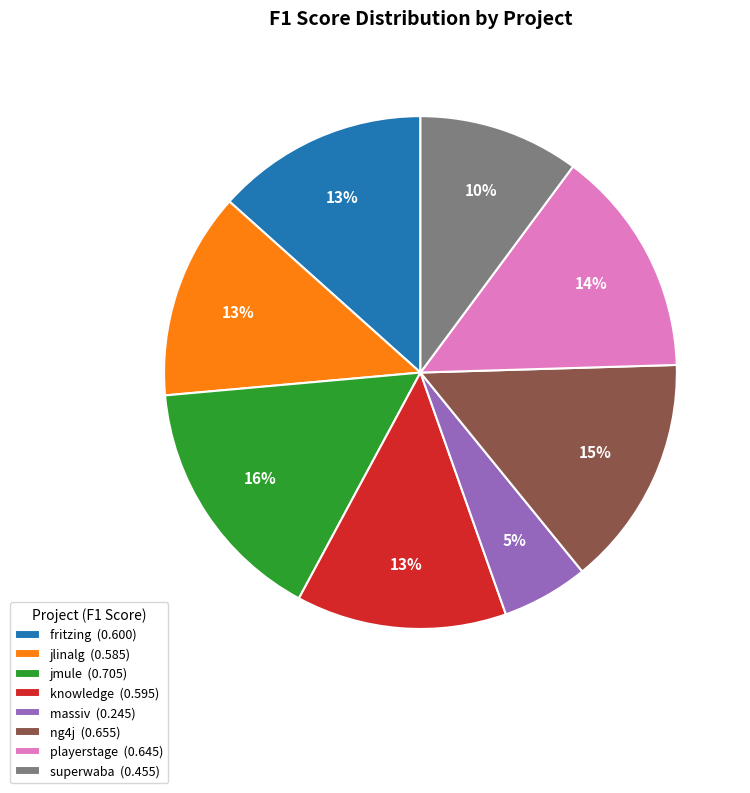

Combined, do fritzing (0.600) and knowledge (0.595) account for over 50%?

No